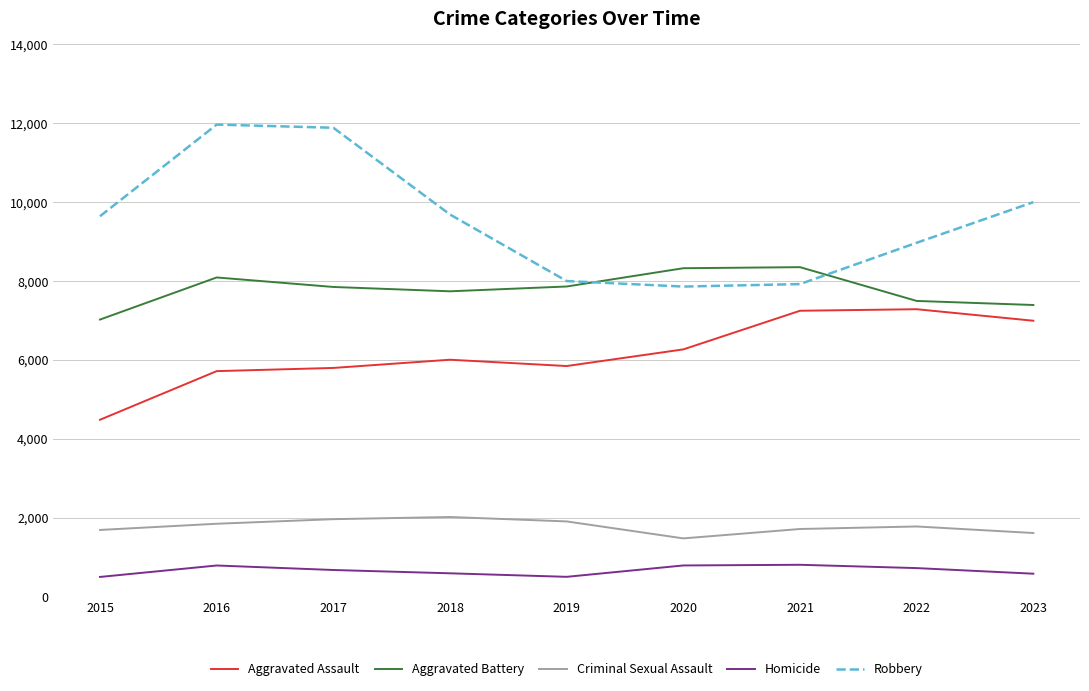

Is this an area chart (filled region under the line)?

No